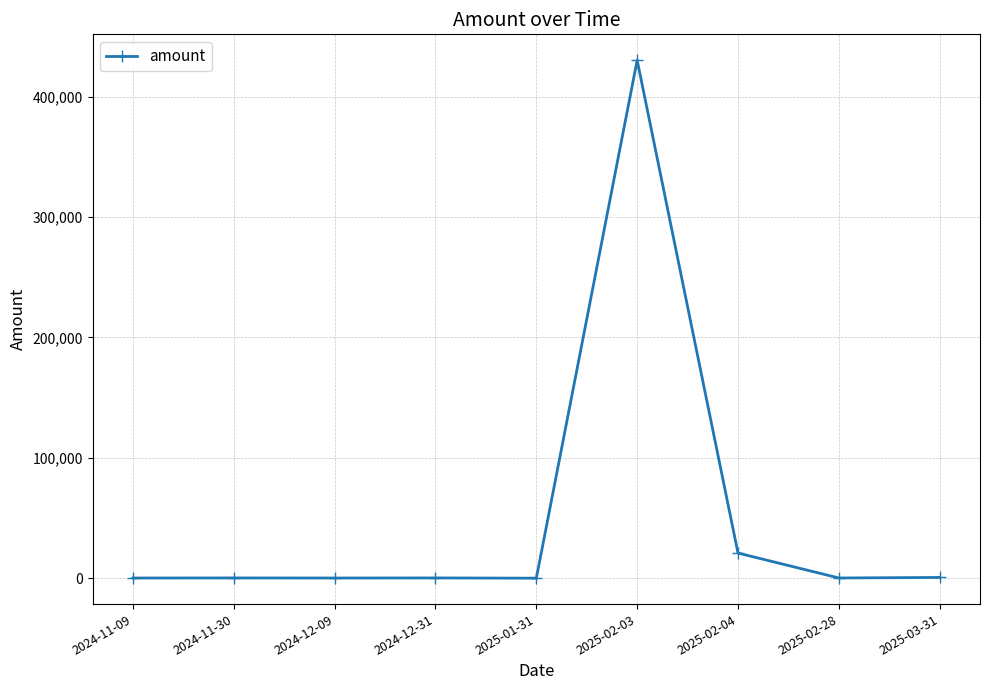

Is it true that the value at 2025-02-03 is 430222.3?

True